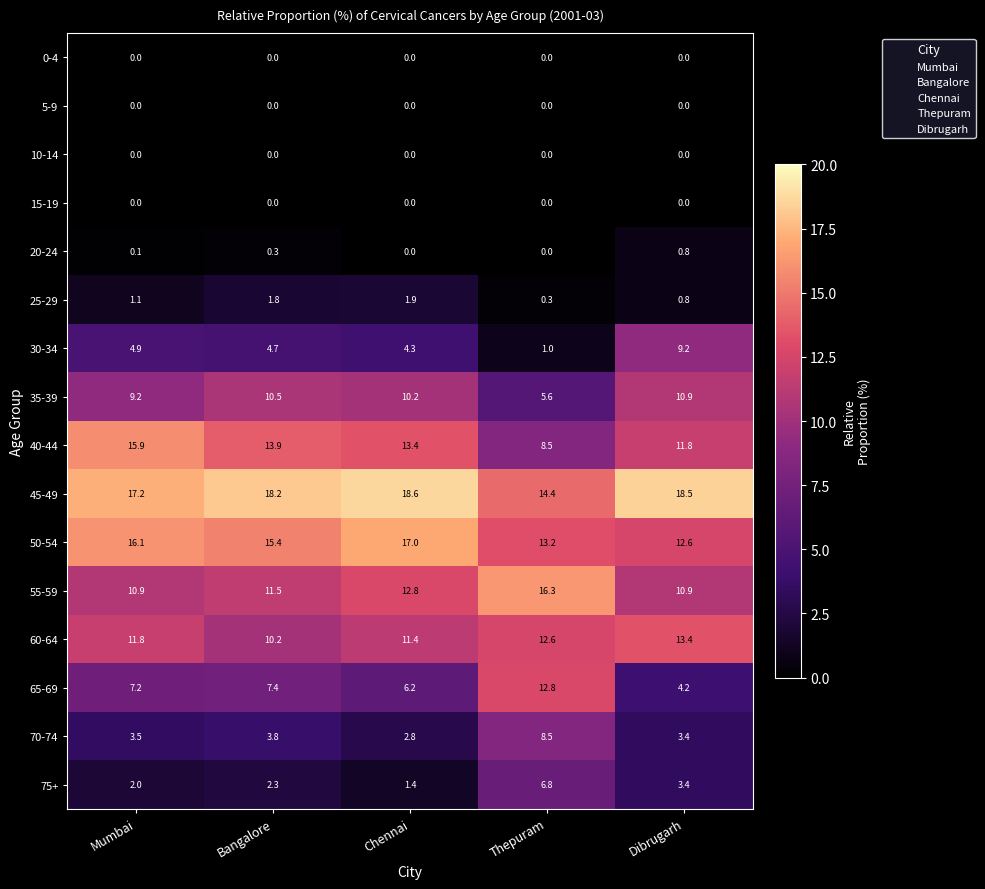

At how many categories does at least one series exceed 11?

5